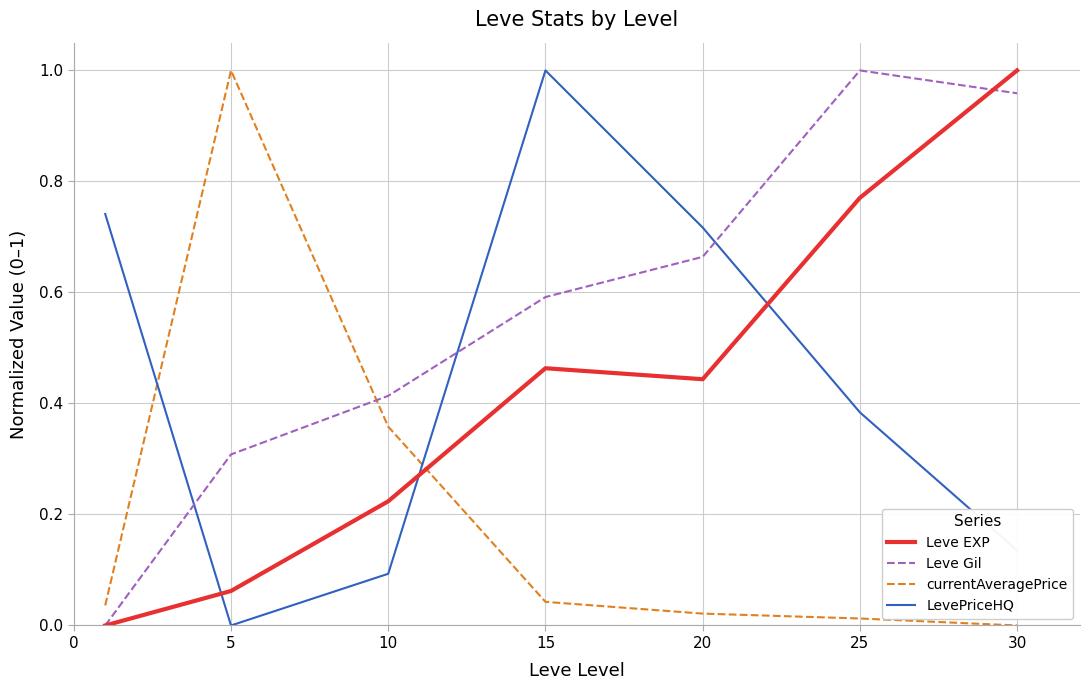

How many times do Leve EXP and currentAveragePrice cross each other?

1